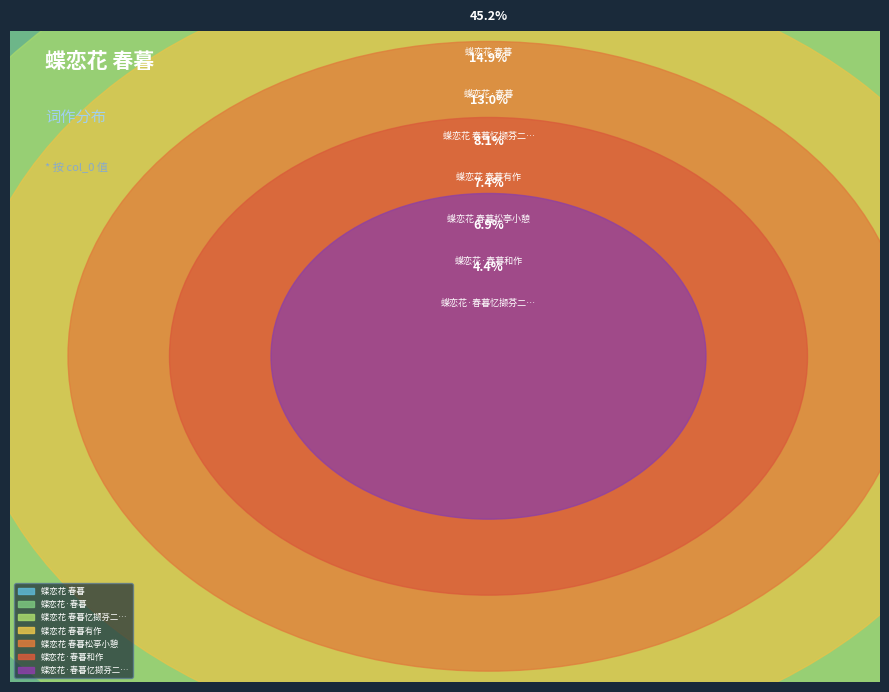

Is it true that 蝶恋花·春暮 is 13% of the pie?

True